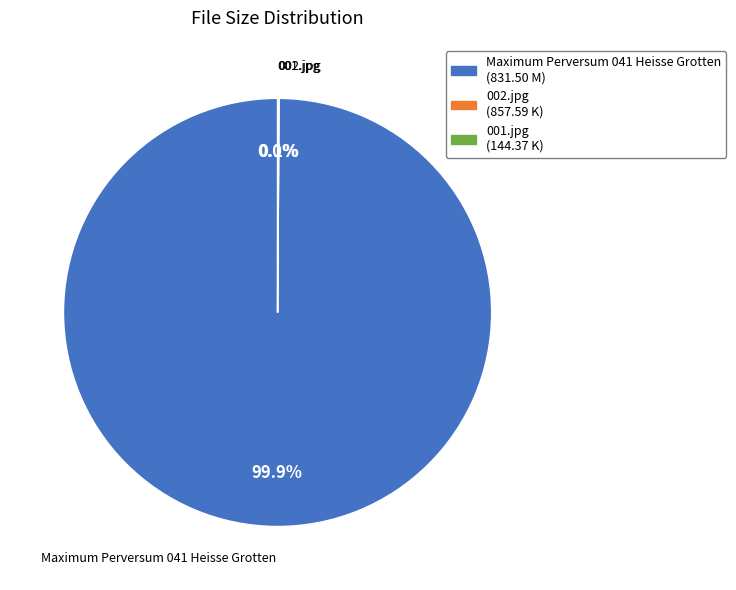

Which category has the biggest portion of the pie?

Maximum Perversum 041 Heisse Grotten